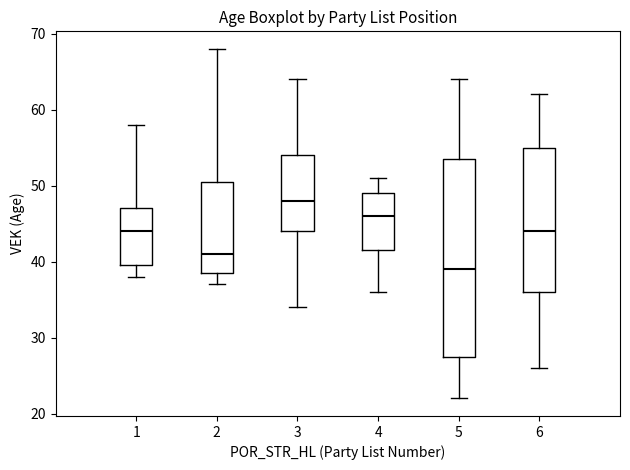

Which box has the highest median line?

3